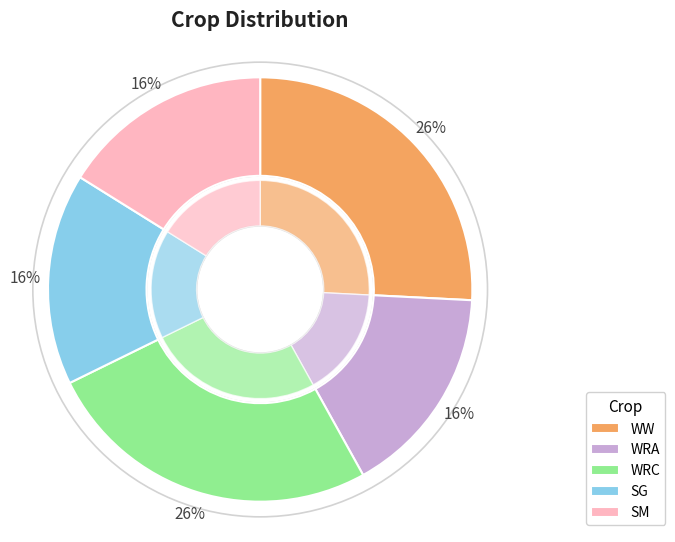

Does any single category account for the majority?

No